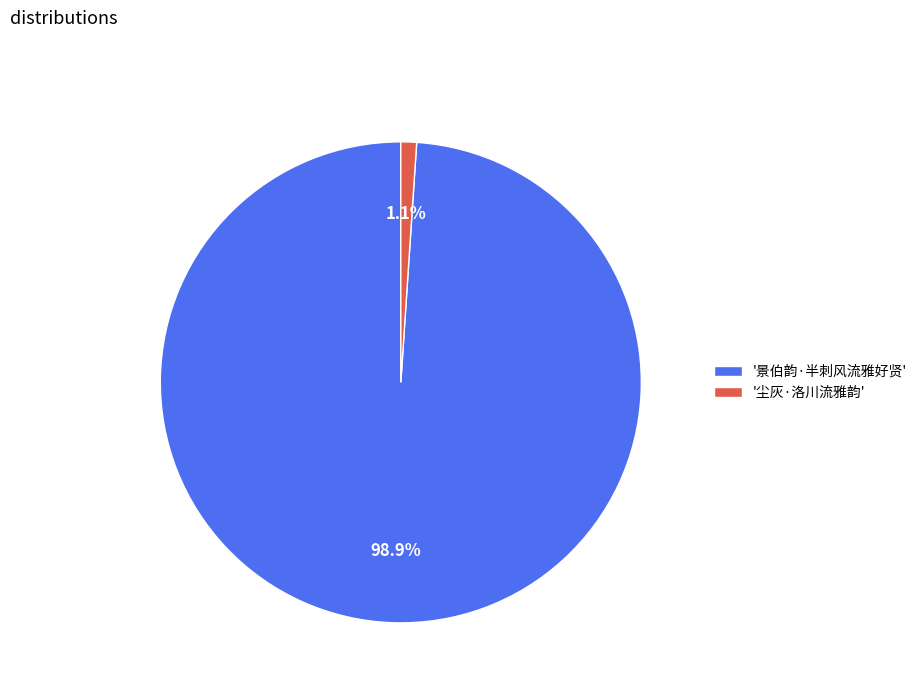

Between '尘灰·洛川流雅韵' and '景伯韵·半刺风流雅好贤', which is larger?

'景伯韵·半刺风流雅好贤'